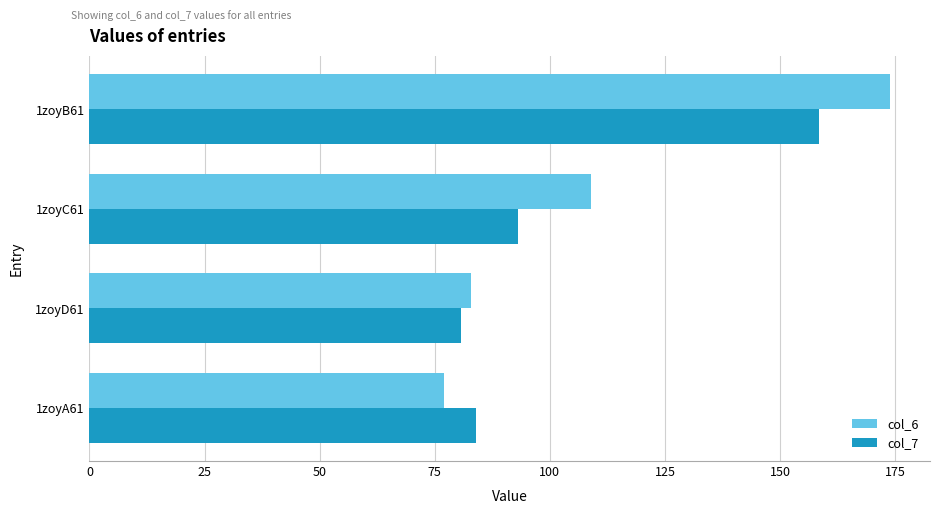

How many distinct data groups are displayed?

2